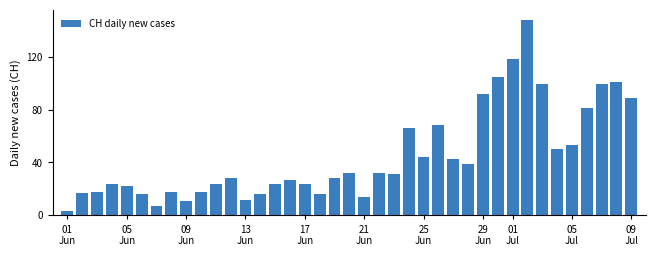

What is the average value?

45